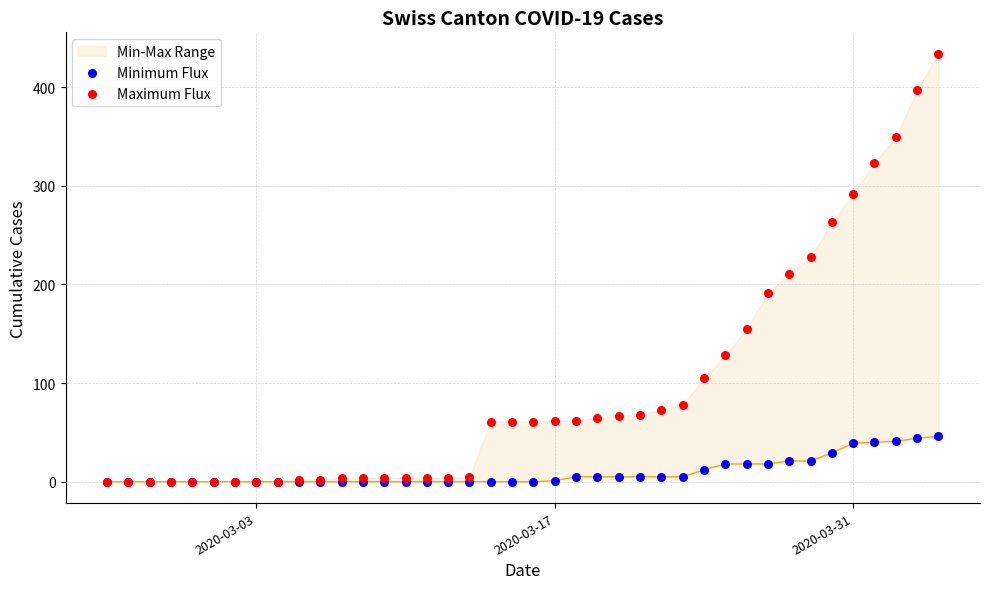

At how many categories does at least one series exceed 203?

8